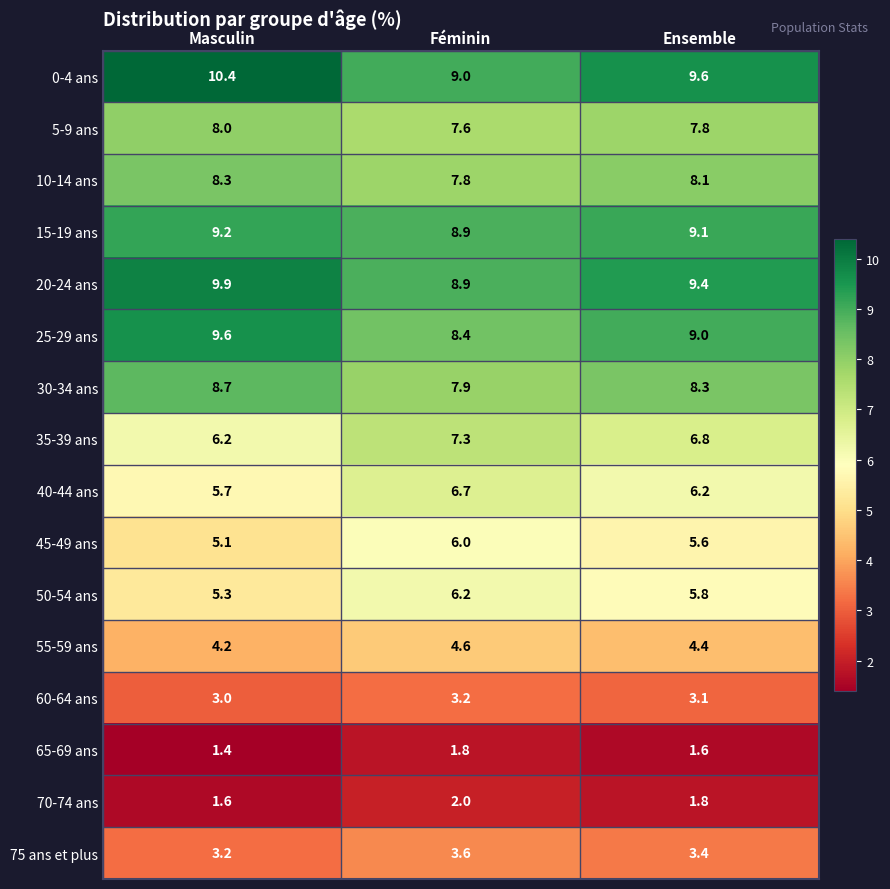

What is the difference between the highest and lowest values at Masculin?

9.0